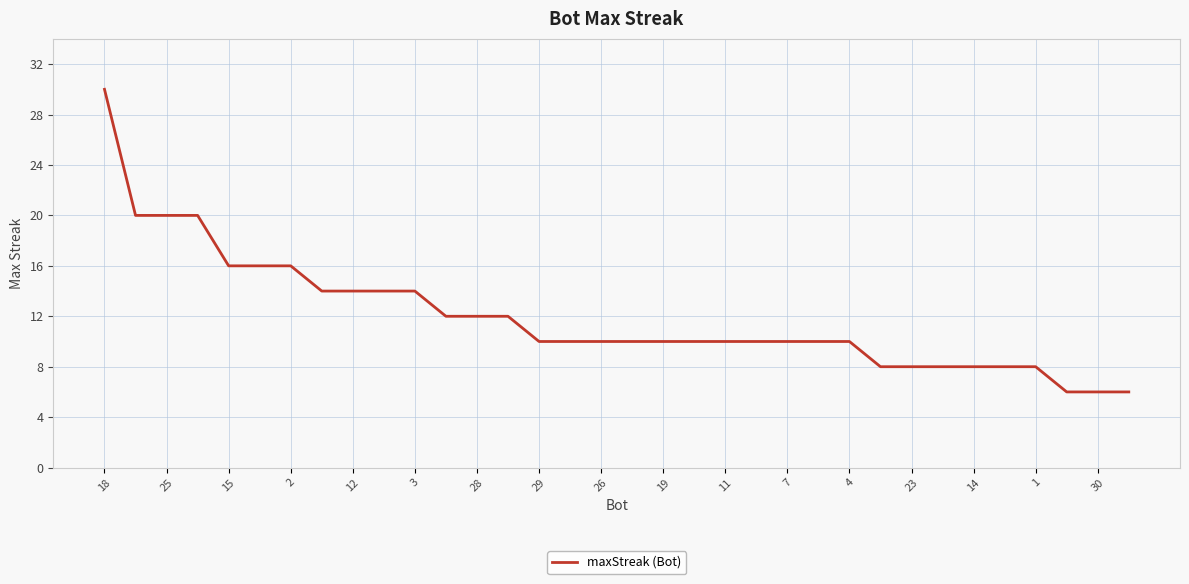

What is the difference between the maximum and minimum values?

24